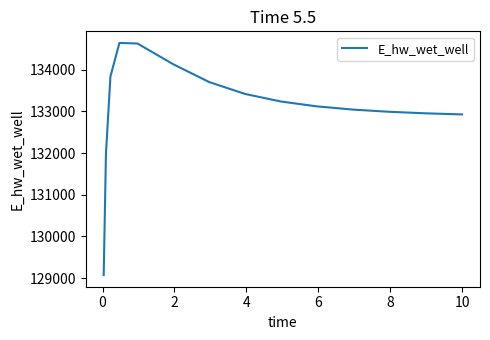

What is the smallest value displayed?

129073.9